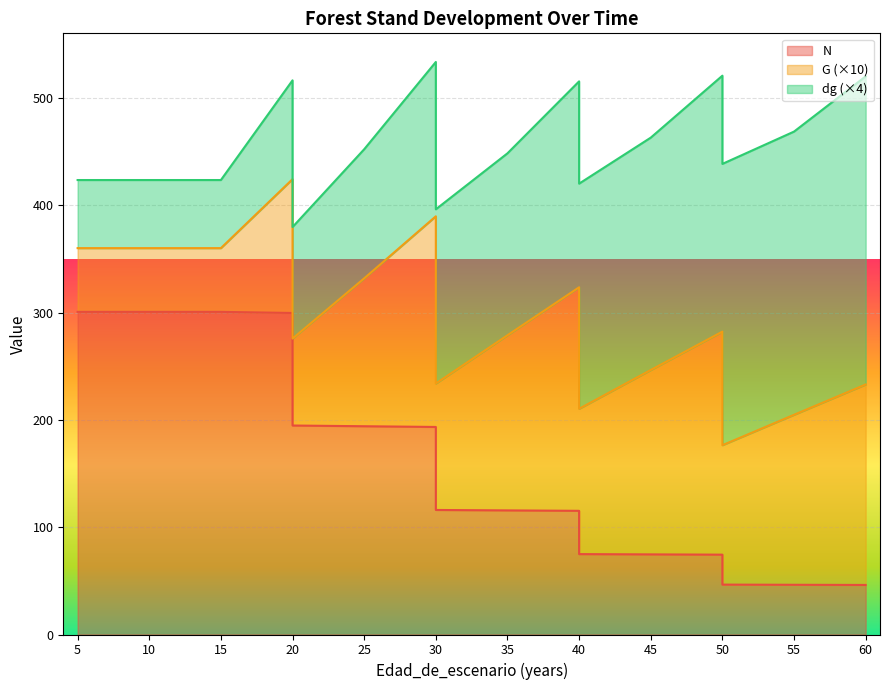

True or false: G has more than 0 interior local peaks.

True